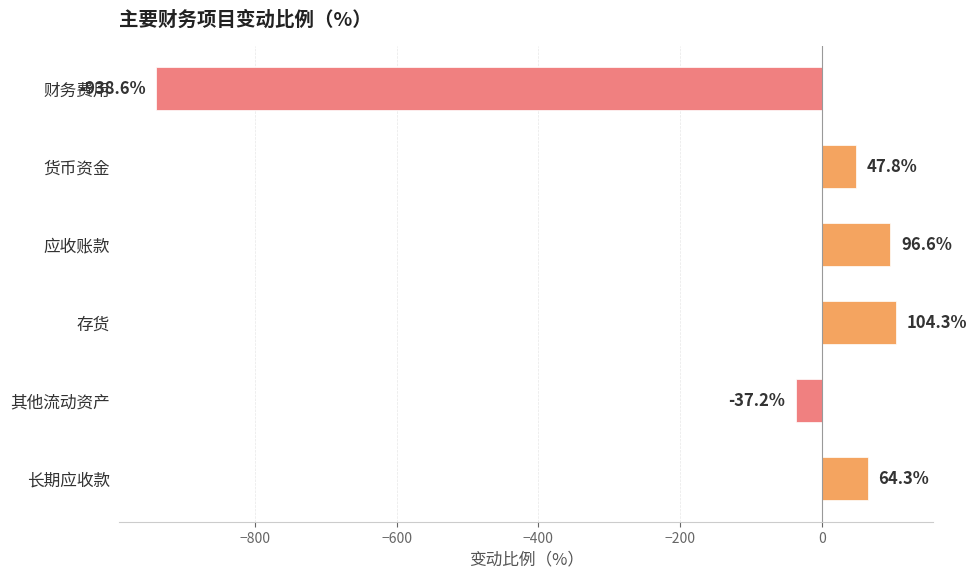

Are the bars grouped side by side (vs. stacked)?

No